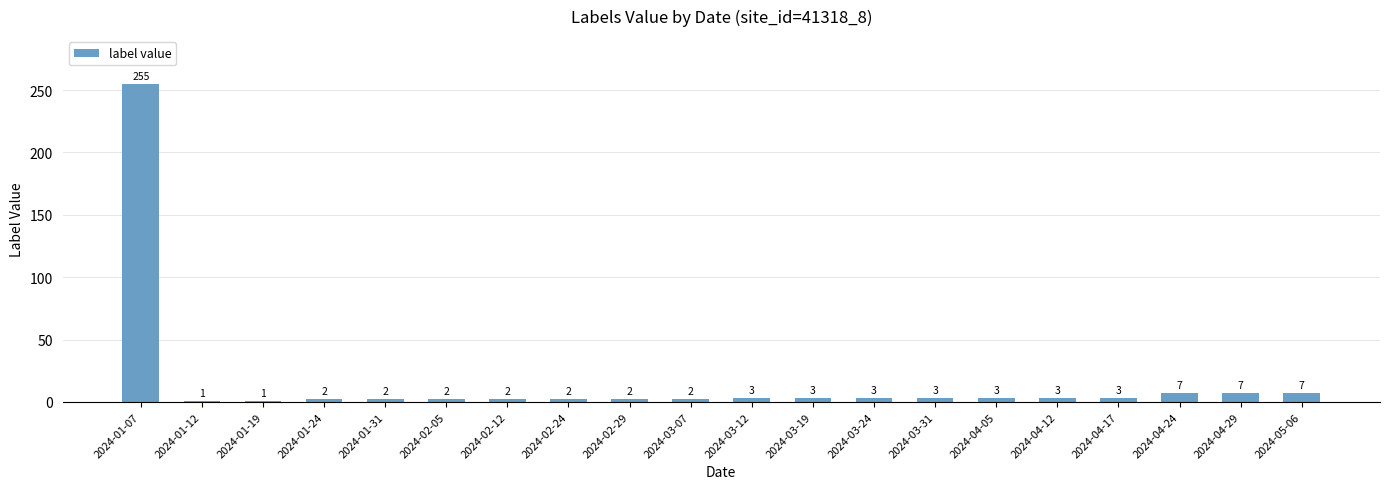

Reading left to right, transcribe all the data shown in this chart.

2024-01-07=255	2024-01-12=1	2024-01-19=1	2024-01-24=2	2024-01-31=2	2024-02-05=2	2024-02-12=2	2024-02-24=2	2024-02-29=2	2024-03-07=2	2024-03-12=3	2024-03-19=3	2024-03-24=3	2024-03-31=3	2024-04-05=3	2024-04-12=3	2024-04-17=3	2024-04-24=7	2024-04-29=7	2024-05-06=7